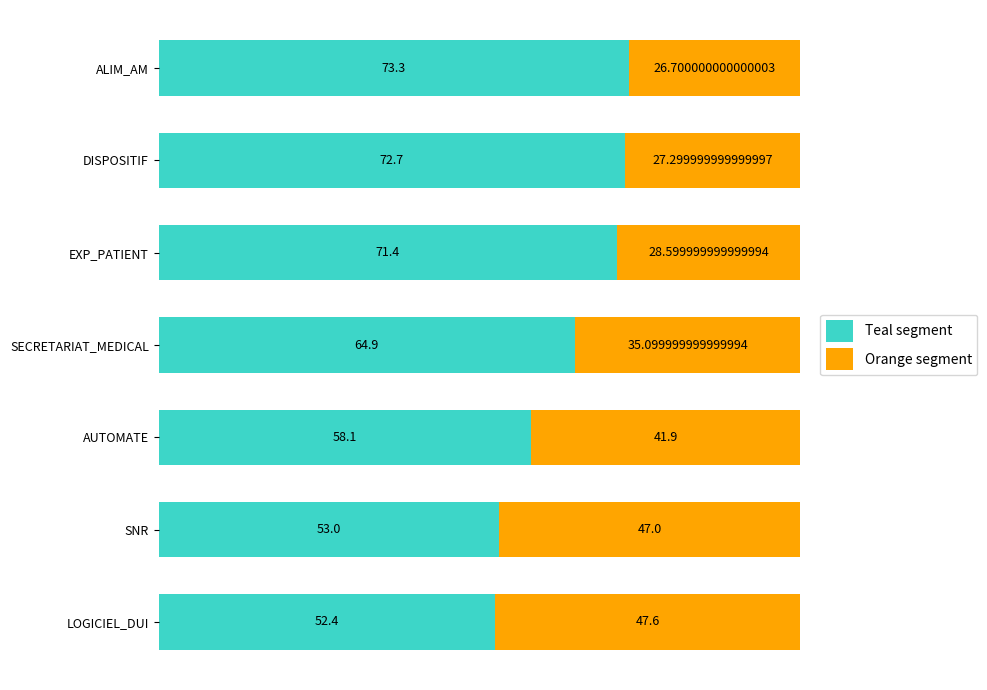

Rank the categories by Teal segment value from lowest to highest.

LOGICIEL_DUI, SNR, AUTOMATE, SECRETARIAT_MEDICAL, EXP_PATIENT, DISPOSITIF, ALIM_AM